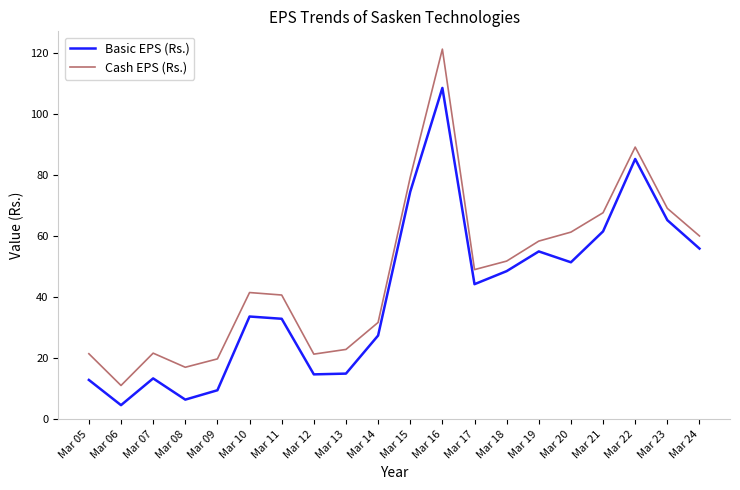

At which category is the sum across all series the highest?

Mar 16